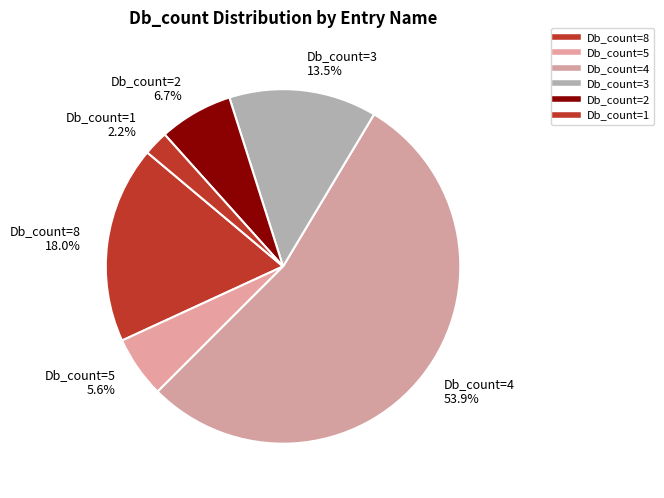

How many segments does this pie chart have?

6